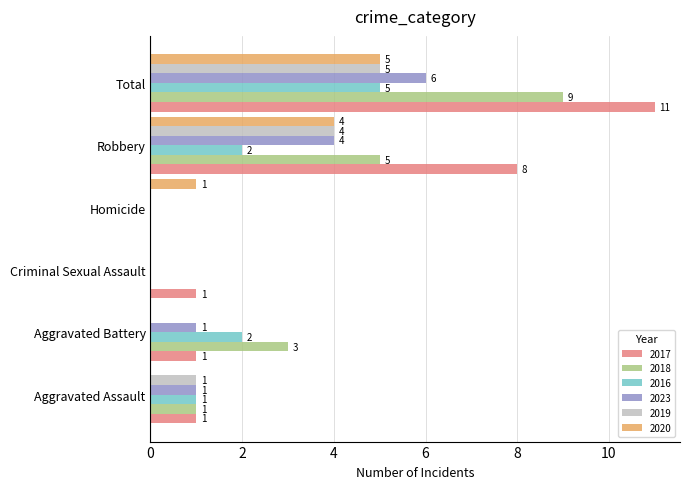

Which category has the highest value across all series?

Total